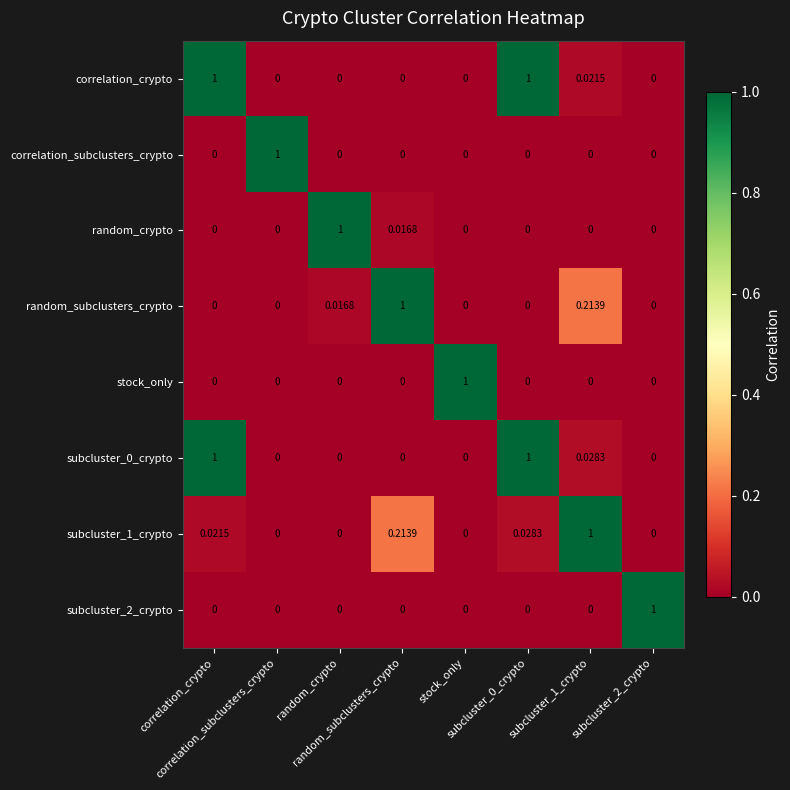

Which series changed the most between correlation_crypto and subcluster_2_crypto?

correlation_crypto